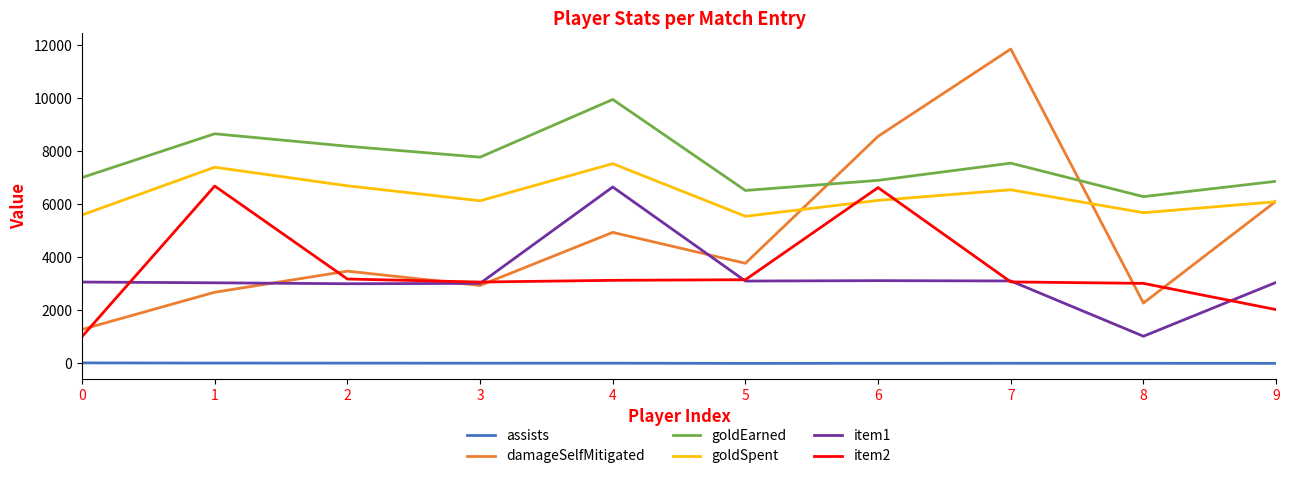

Which series changed the most between 2 and 5?

goldEarned